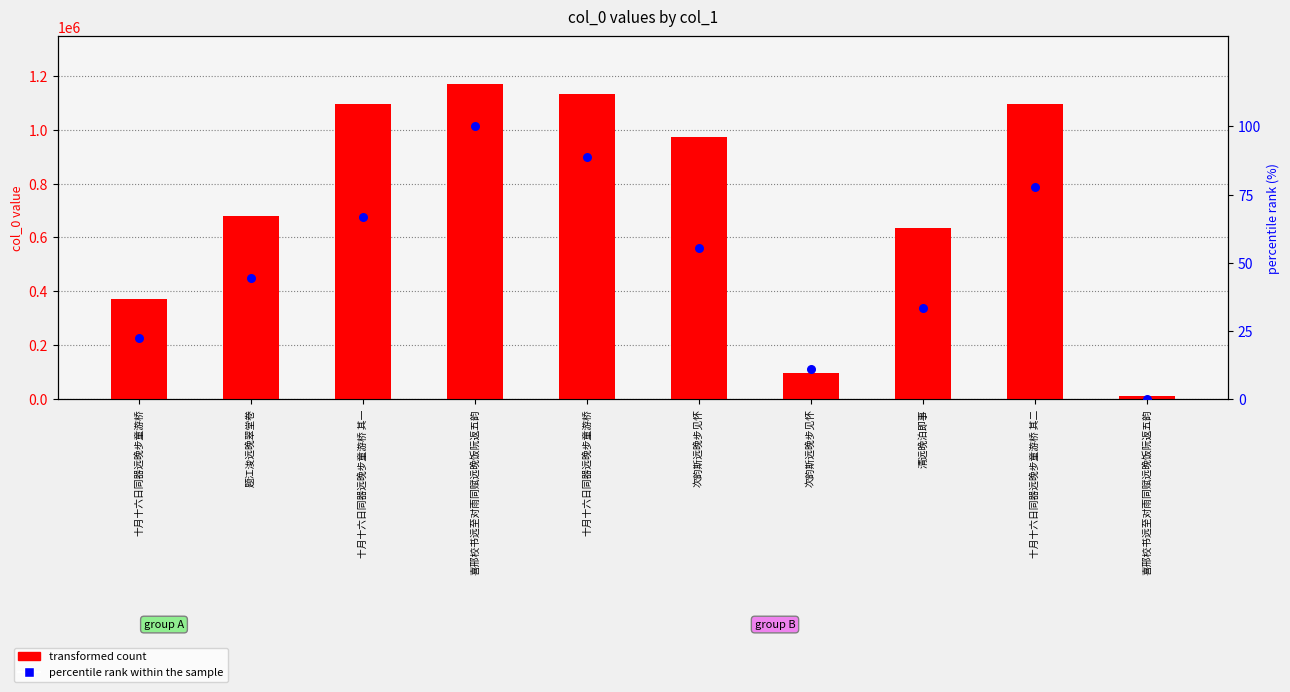

Is the value of transformed count at 题江浚远晚翠堂卷 greater than the value of percentile rank within the sample at 喜邢校书远至对雨同赋远晚饭阮返五韵?

Yes